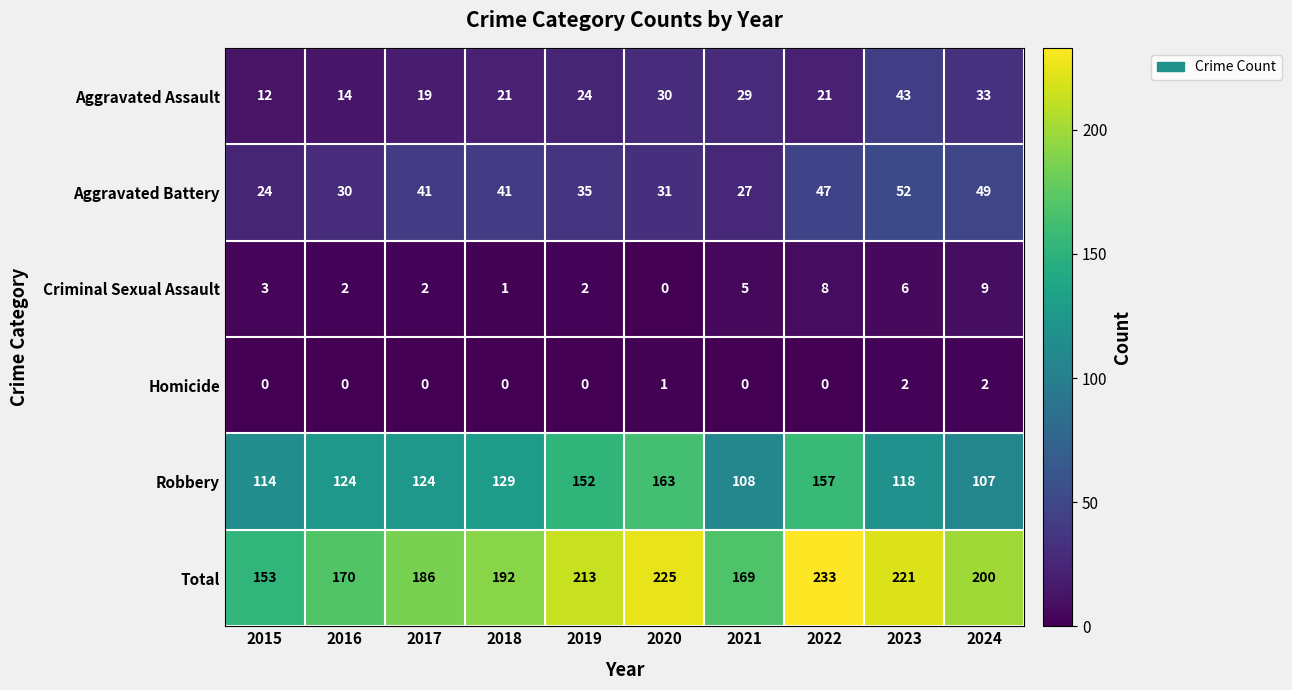

Which series has the largest total across all categories?

Total